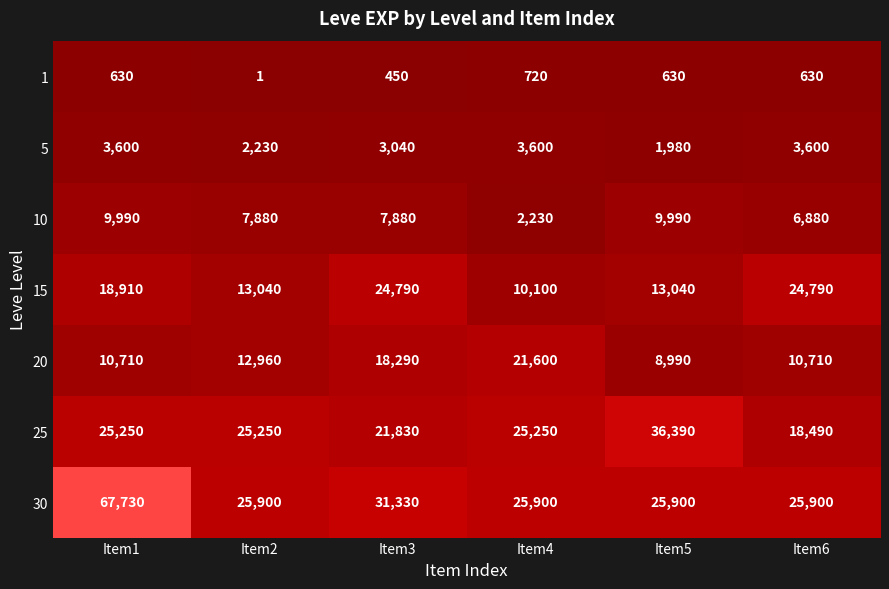

At which category does the chart reach its minimum across all series?

Item2